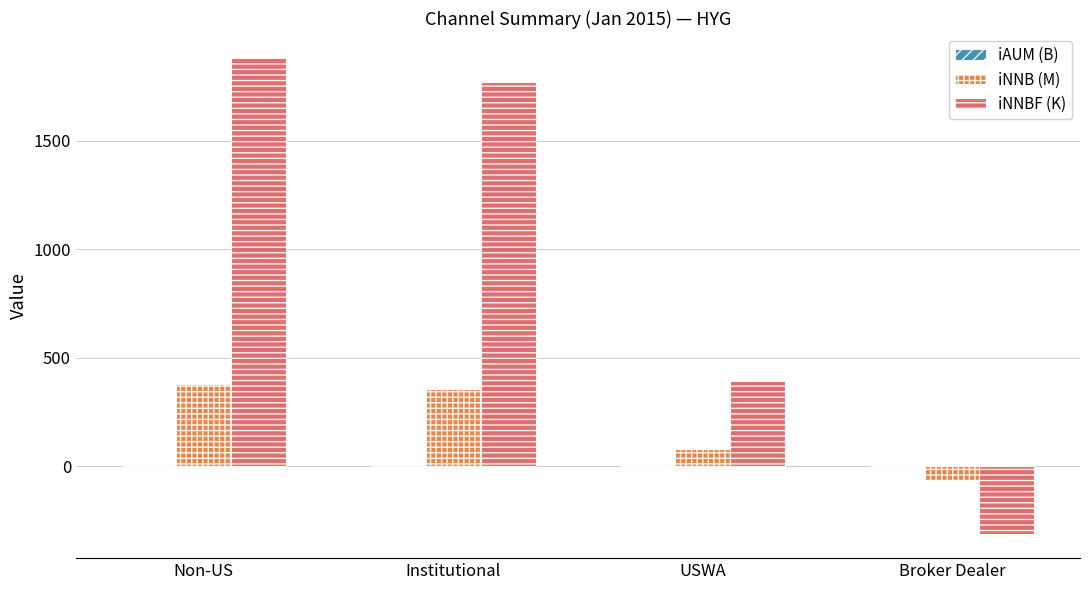

Where is iNNB (M) nearest to the value 157?

USWA